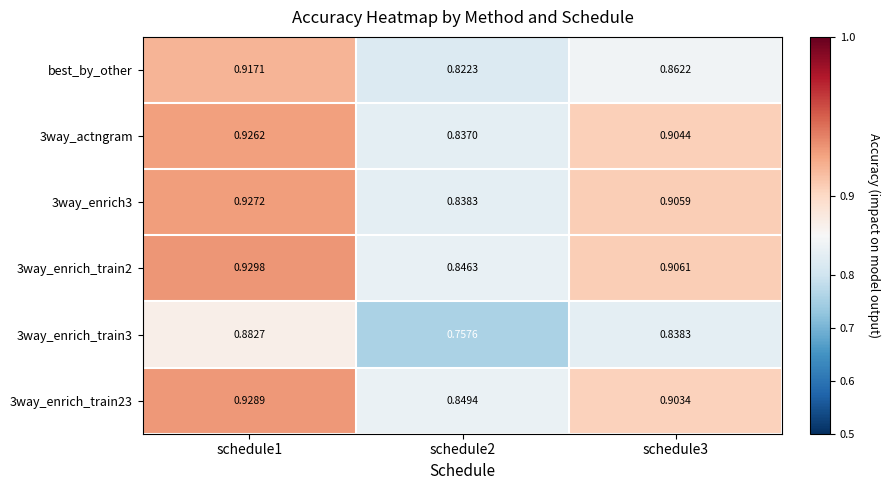

Is the value of 3way_enrich3 at schedule1 greater than the value of 3way_enrich_train3 at schedule2?

Yes